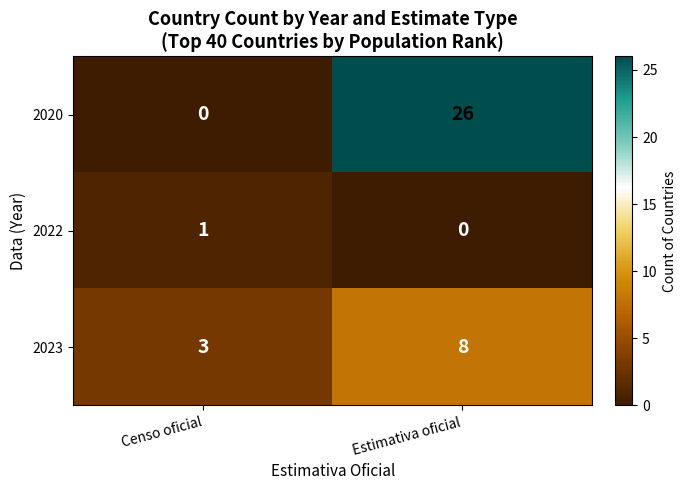

Reading left to right, extract all data points from this chart.

2020: 0	26
2022: 1	0
2023: 3	8